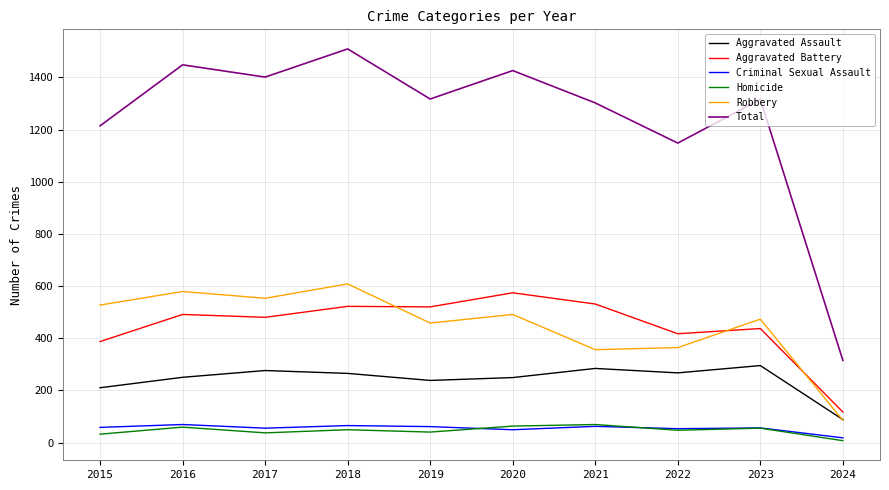

At which label does Total first exceed 1317?

2016